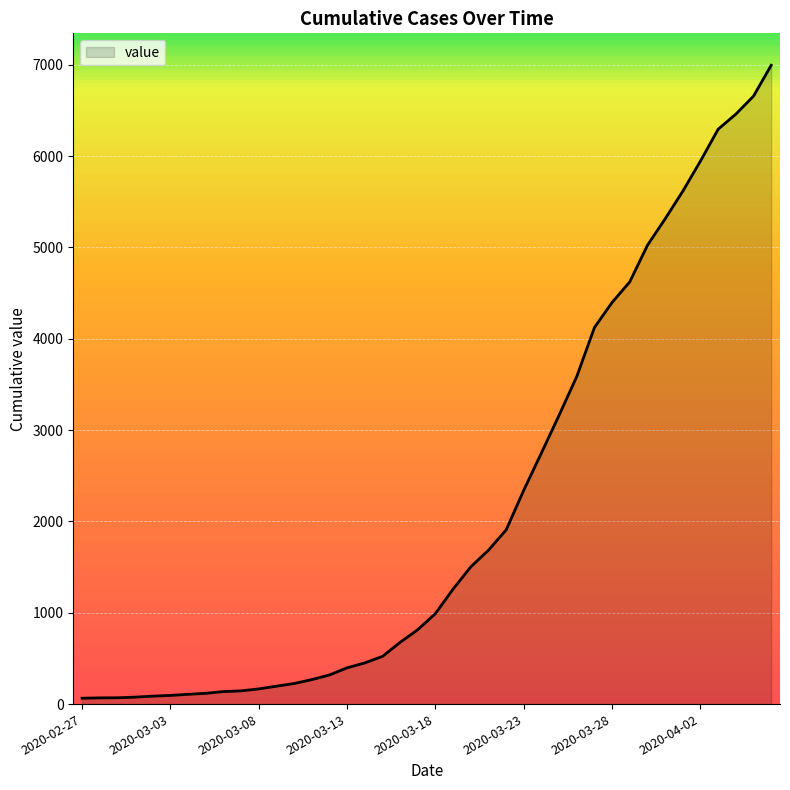

What is the maximum value shown in the chart?

6994